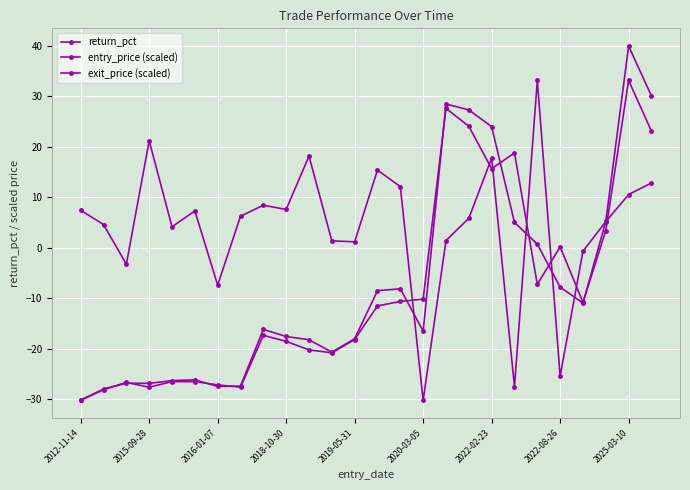

Which series ends up on top after the final intersection of exit_price (scaled) and return_pct?

exit_price (scaled)